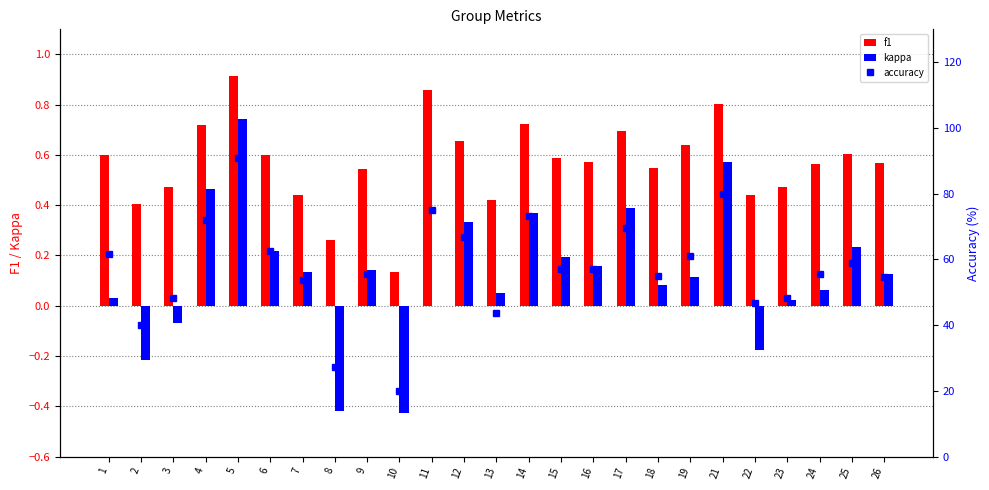

What is the spread (max minus min) of values at 11?

75.0